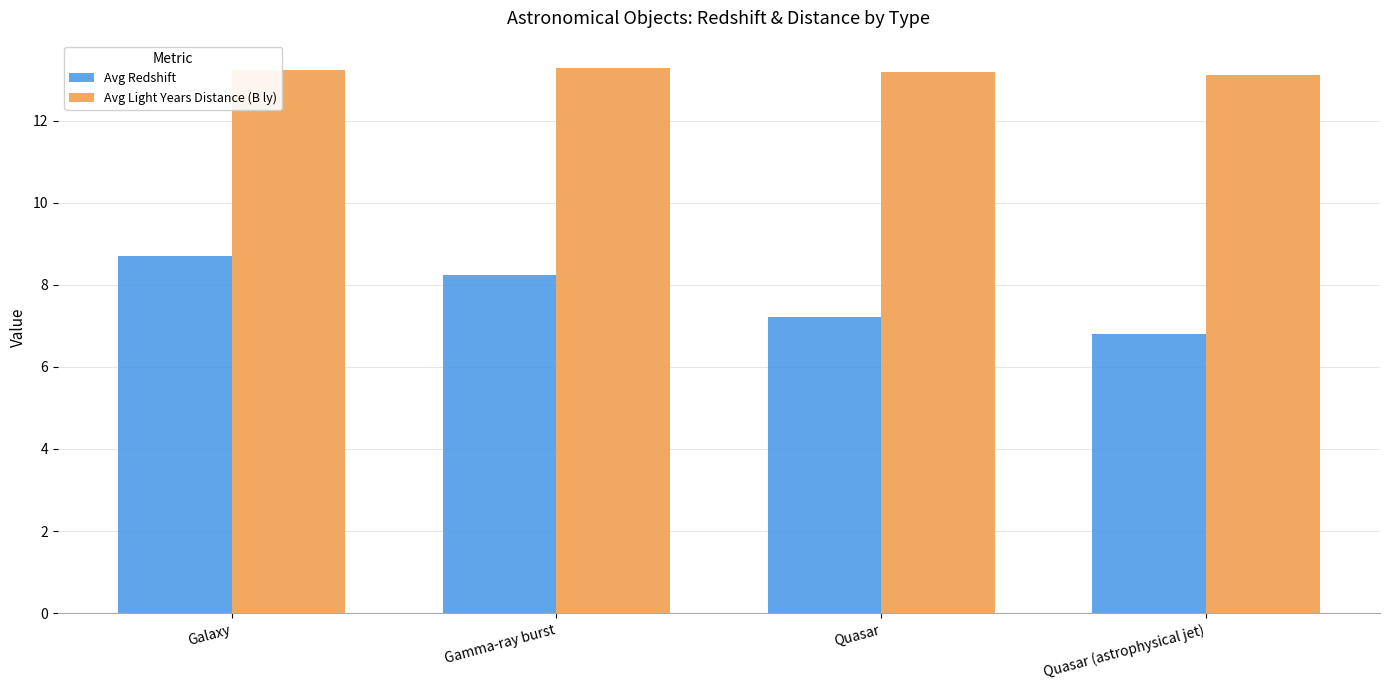

How many series are shown in this chart?

2